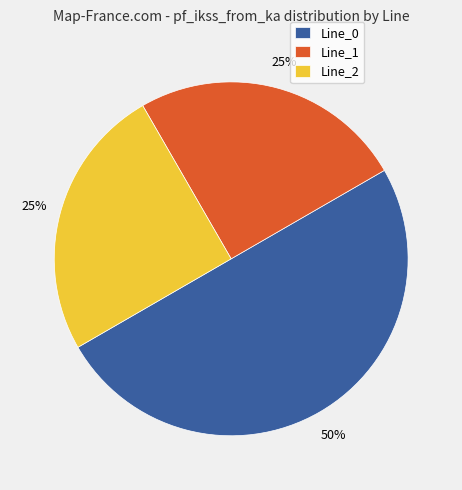

Is it true that Line_2 is 25% of the pie?

True